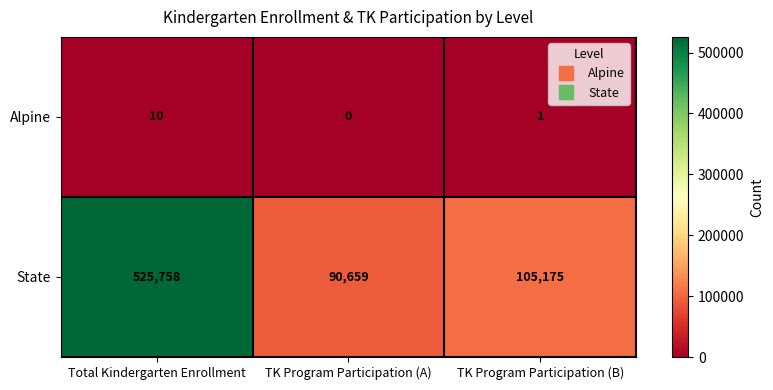

Which category has the highest value across all series?

Total Kindergarten Enrollment